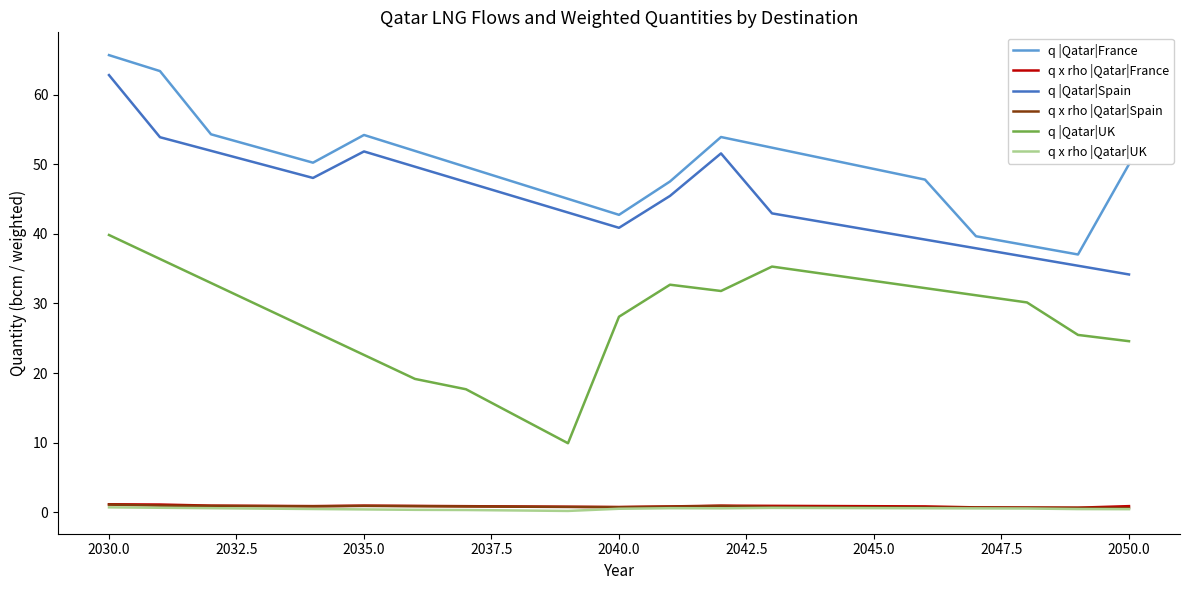

Which series has the largest total across all categories?

q |Qatar|France